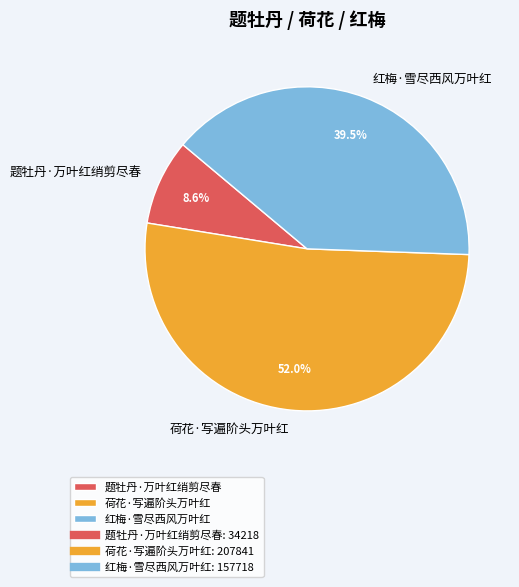

Is there a majority slice in this chart?

Yes